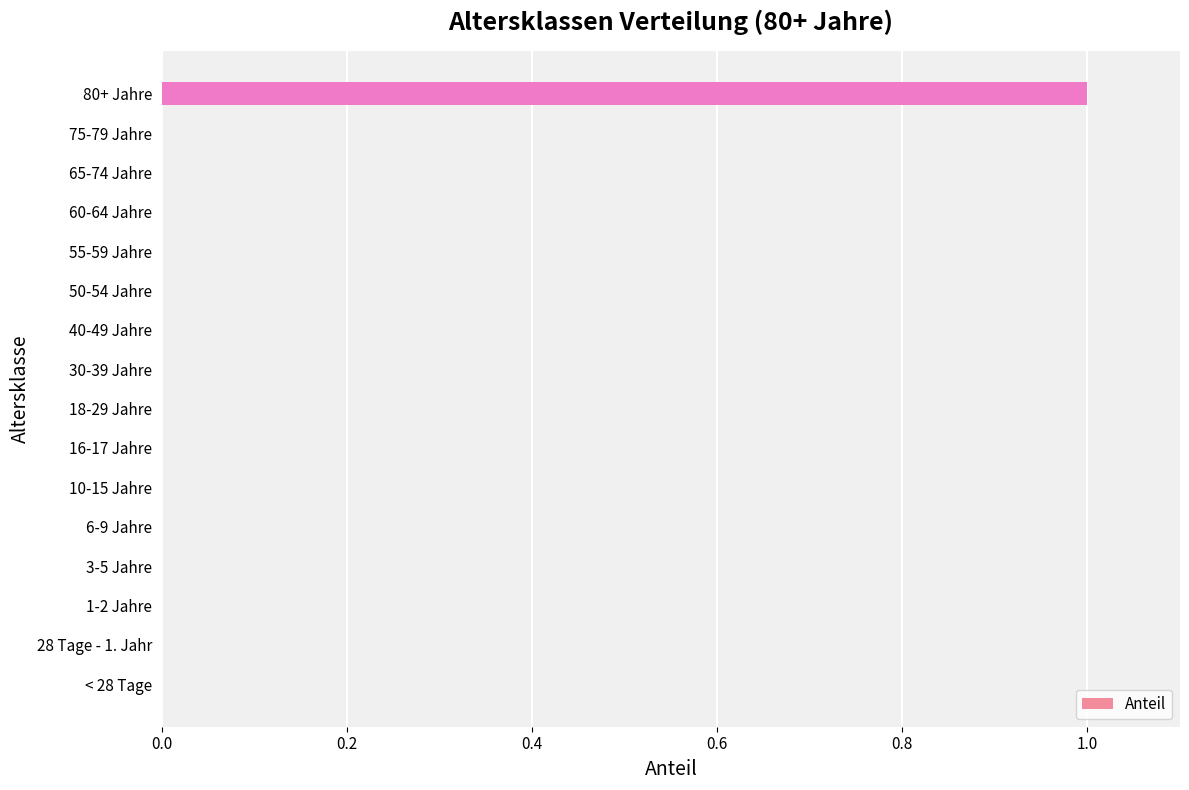

Which label corresponds to the largest value in the chart?

80+ Jahre